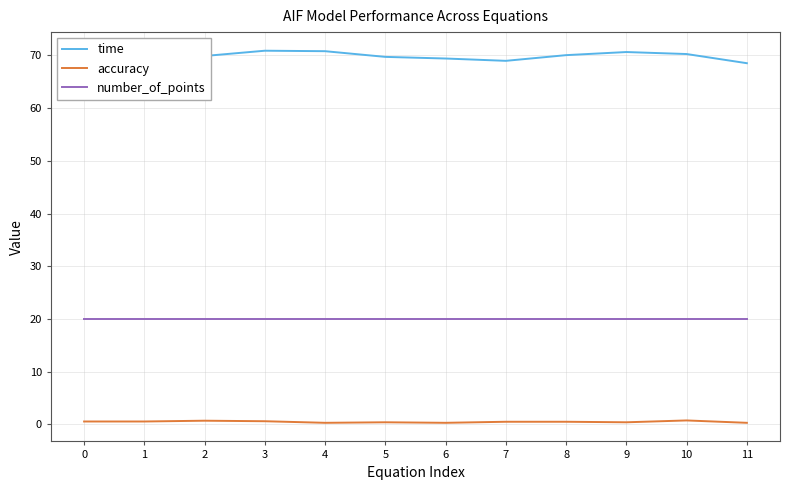

True or false: accuracy and time cross at least once.

False